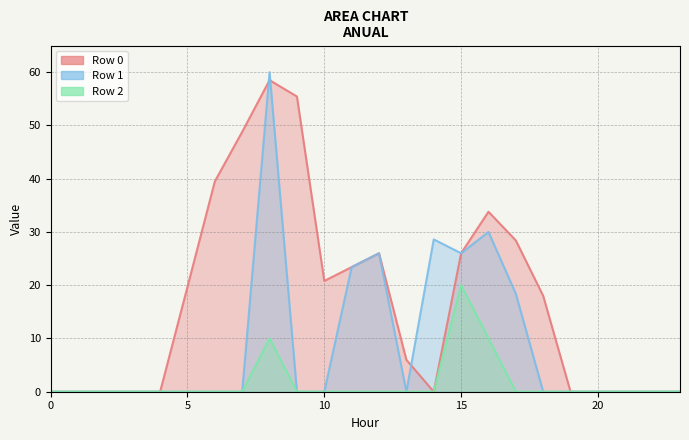

True or false: Row 2 has more than 0 points higher than both neighbors.

True